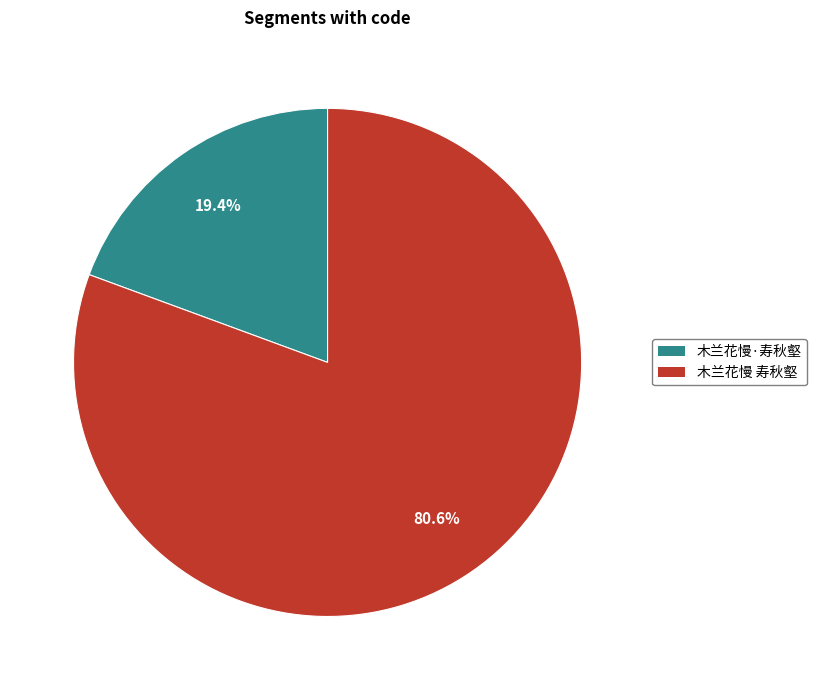

What is the smallest slice in the pie chart?

木兰花慢·寿秋壑